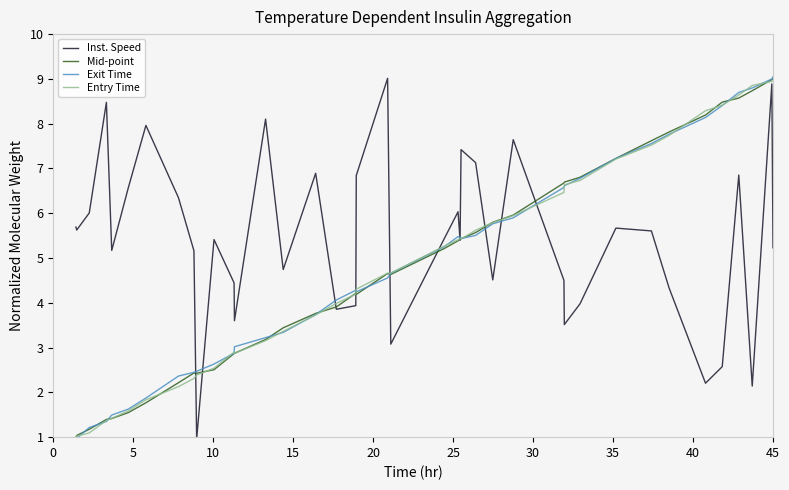

What is the maximum value for Inst. Speed?

9.0